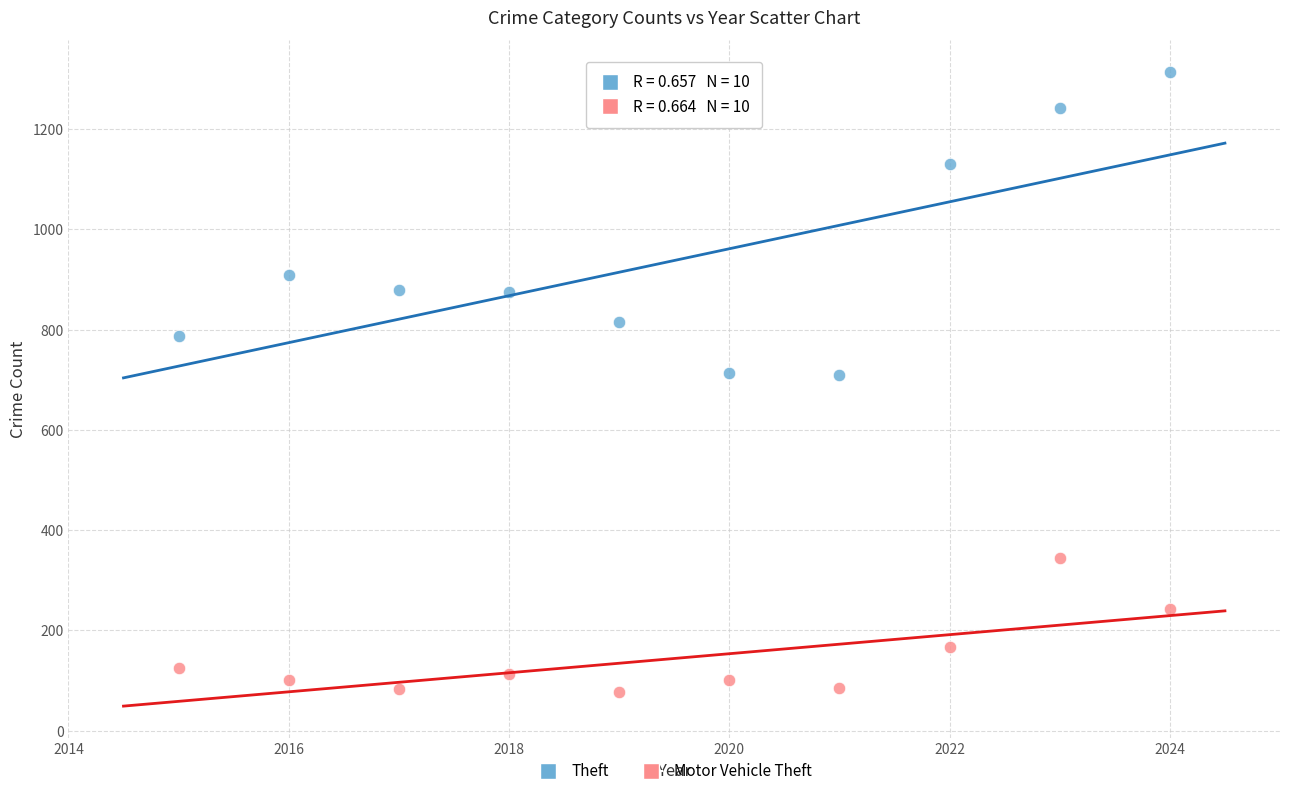

What is the X range (max minus min) for the scatter plot?

9